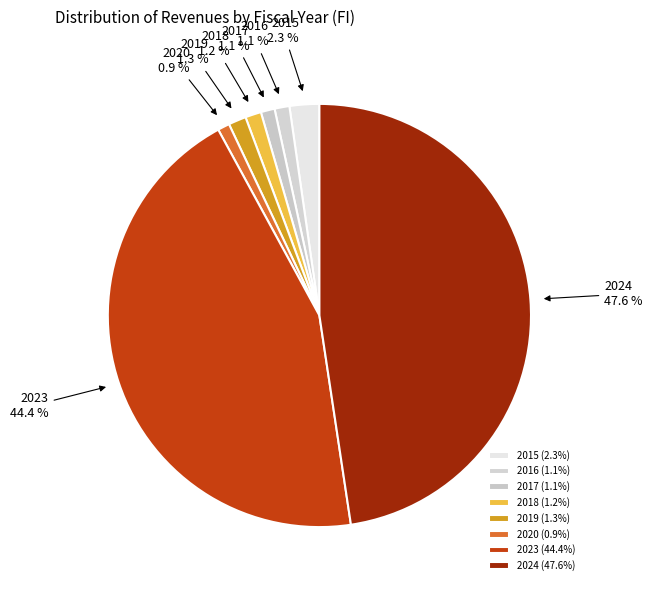

True or false: 2018 accounts for 15% of the total.

False